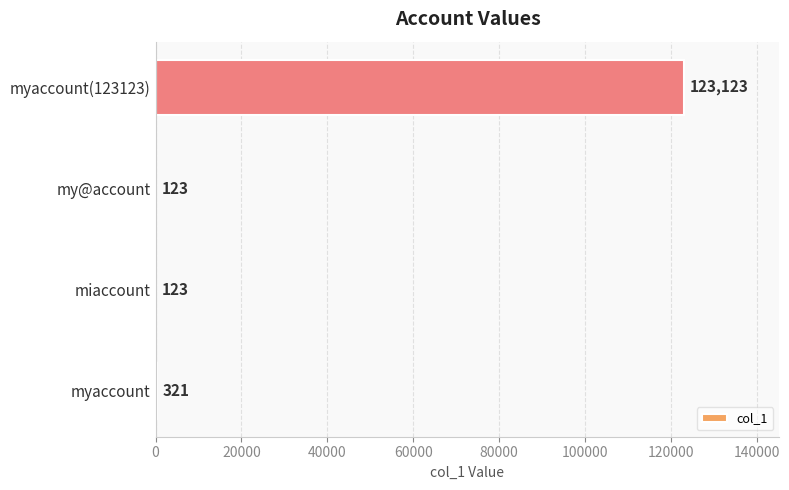

The value at miaccount is 123. True or false?

True